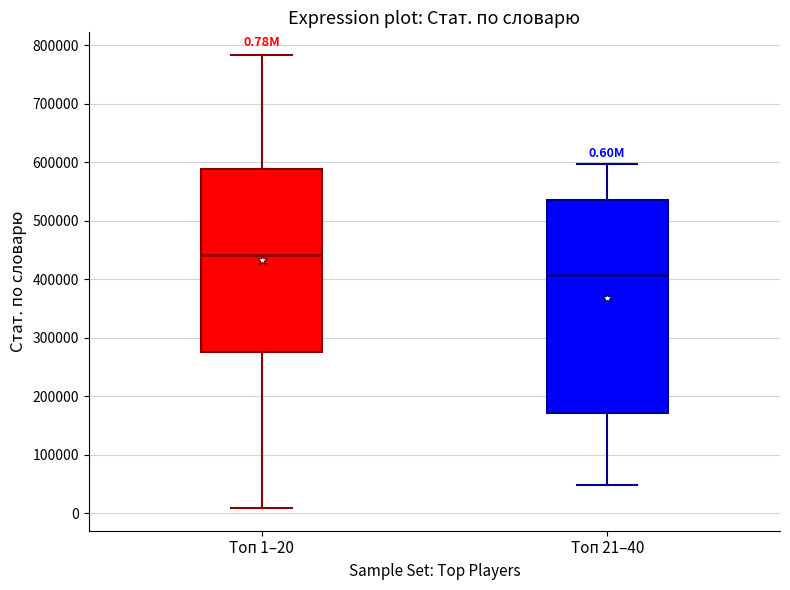

Which box's median line is the lowest?

Топ 21–40